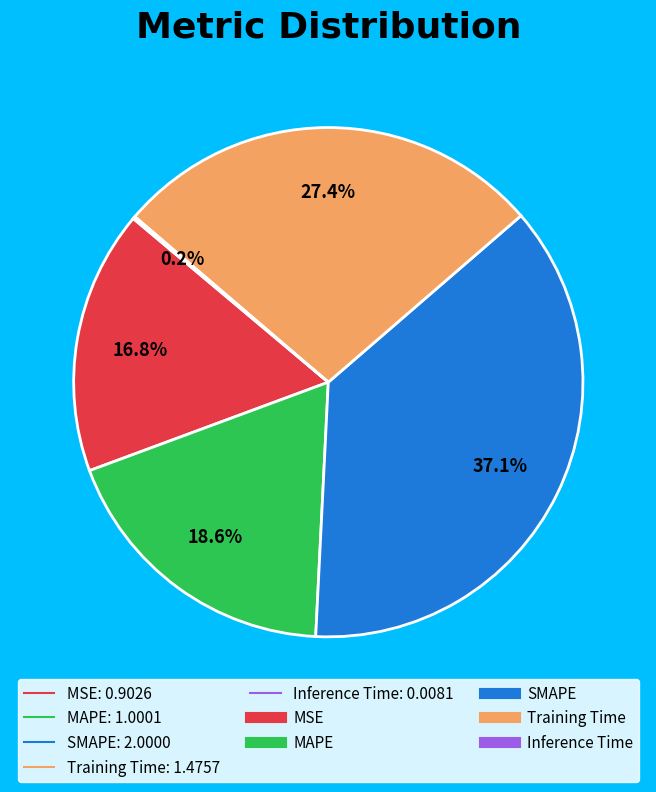

Is there a majority slice in this chart?

No